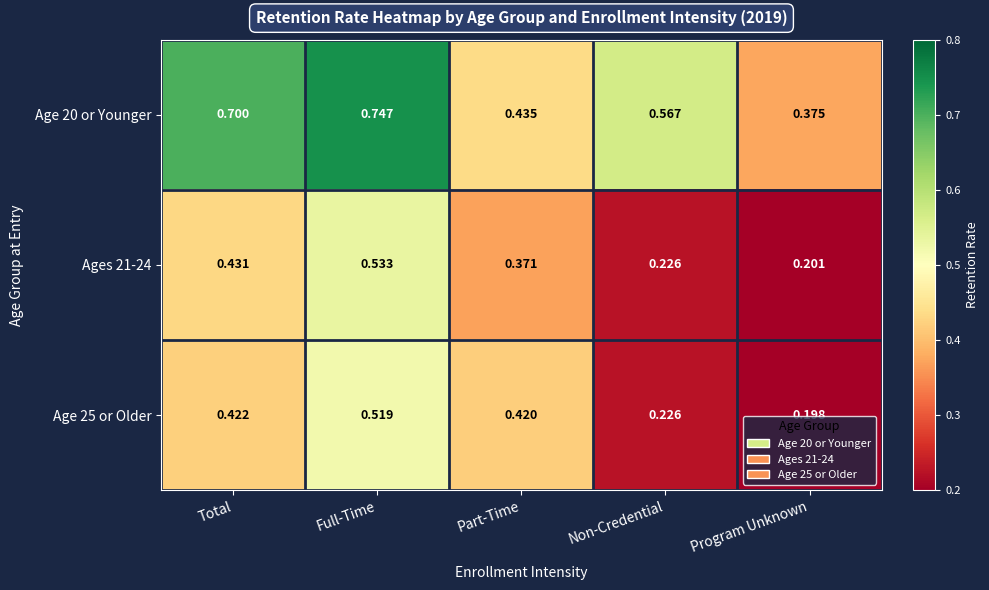

At which category is the sum across all series the highest?

Full-Time